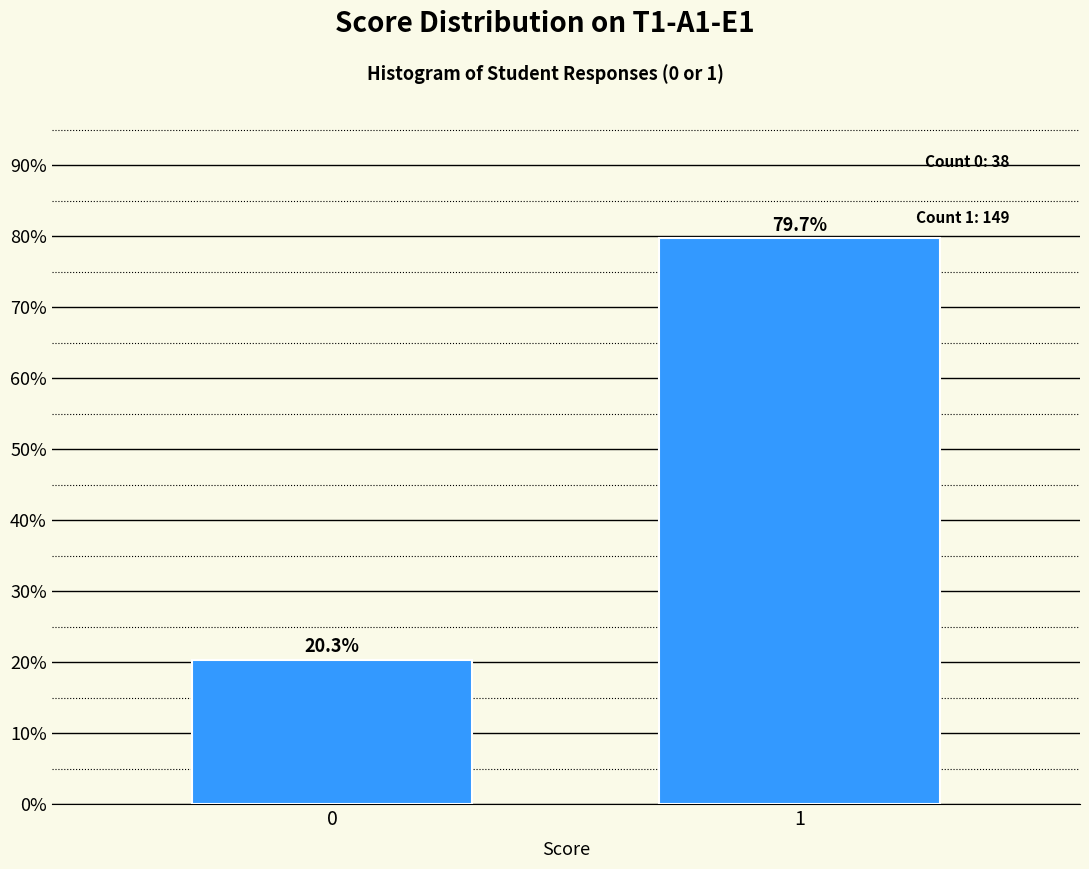

Reading left to right, extract all data points from this chart.

0=20.3	1=79.7